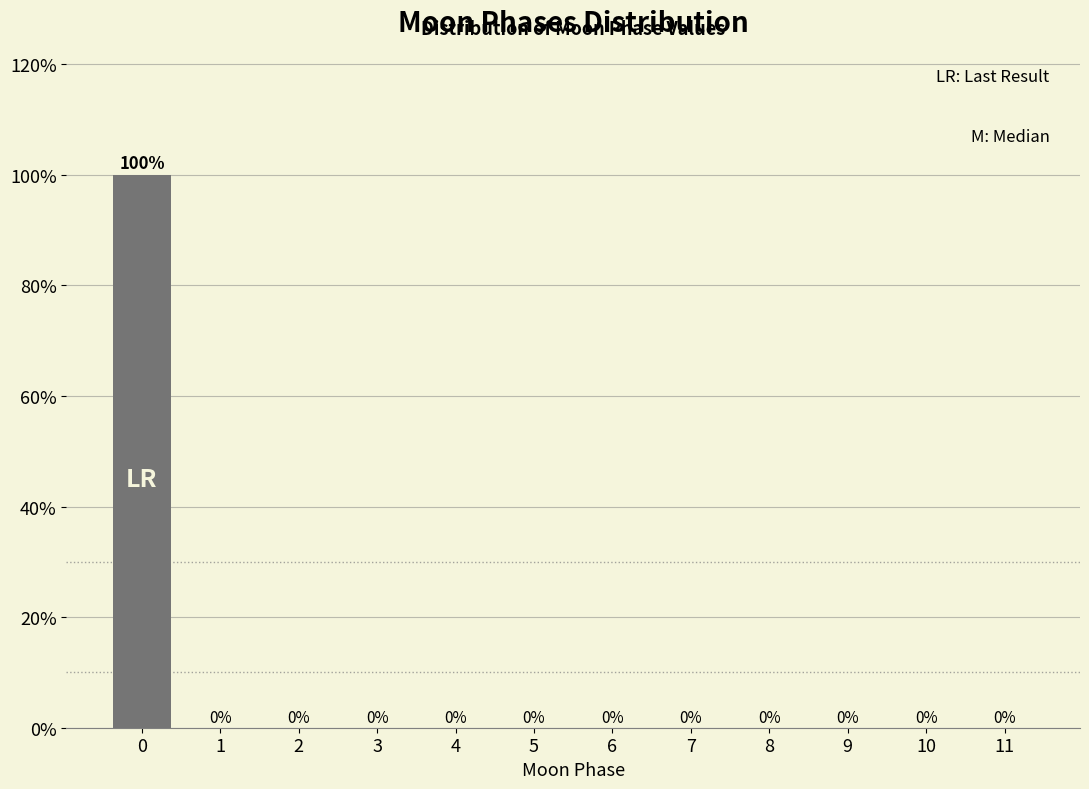

Reading left to right, what are all the values shown in this chart?

0=100	1=0	2=0	3=0	4=0	5=0	6=0	7=0	8=0	9=0	10=0	11=0